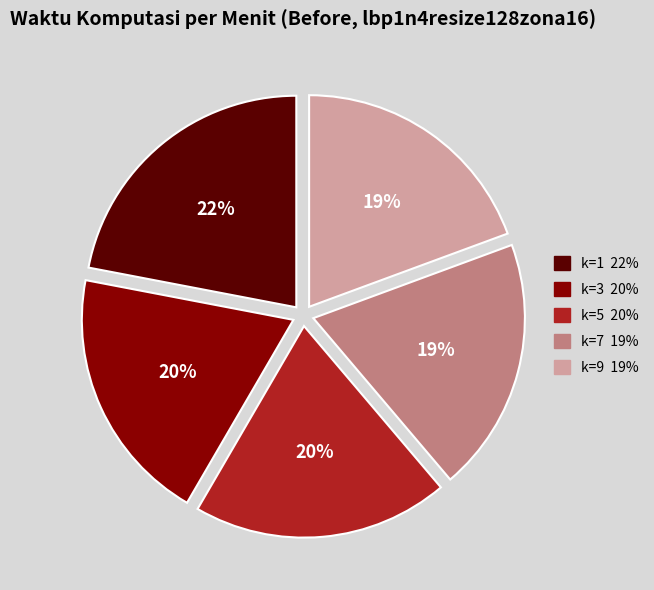

How many segments does this pie chart have?

5